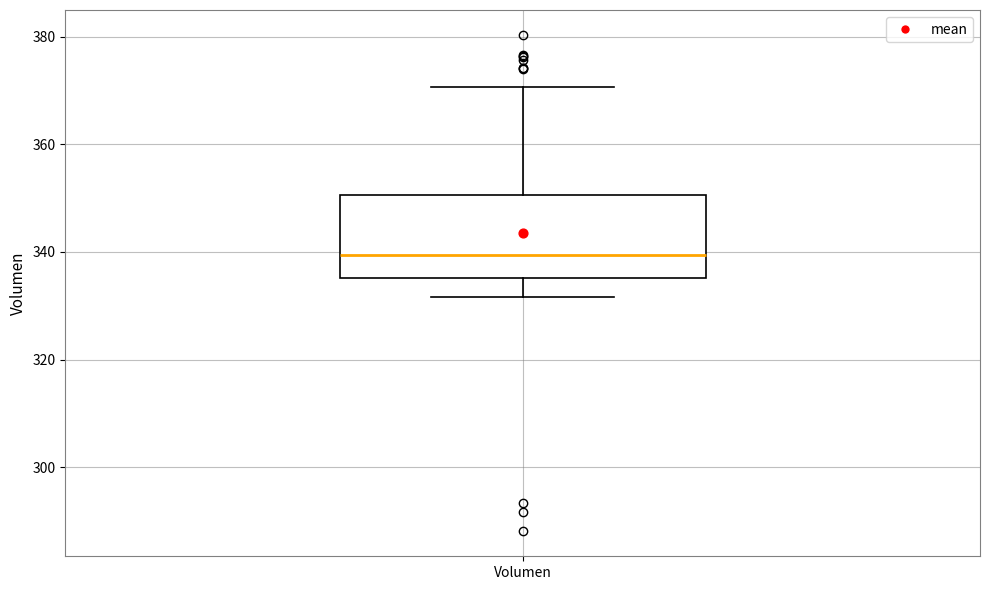

Transcribe this box plot: give where the median line is, the range the box spans, and where the two whiskers end, as read against the y-axis. The values are not printed on the chart, so give them approximately, as read against the axis.

median 340, box 336 to 350, whiskers 332 to 370